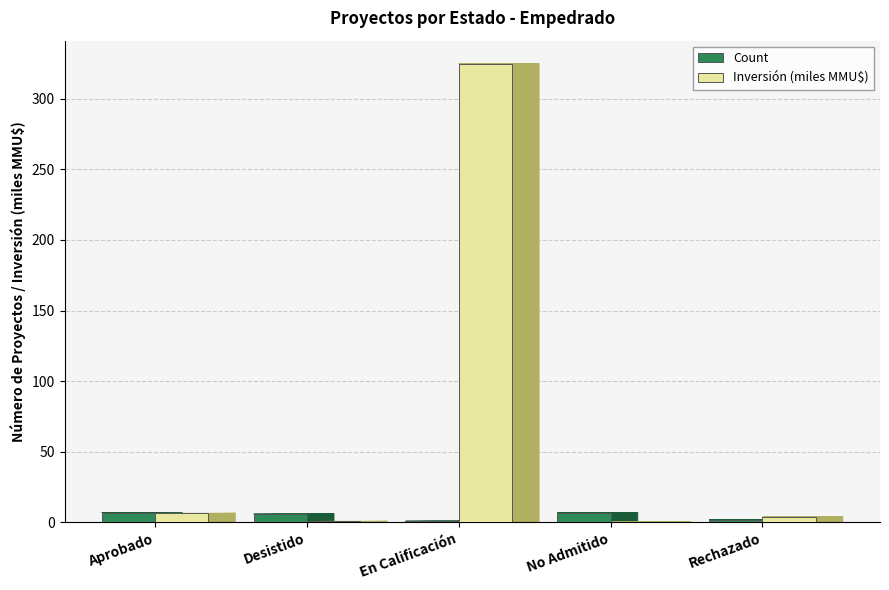

The value of Inversión (miles MMU$) at Desistido is 0.8. True or false?

True